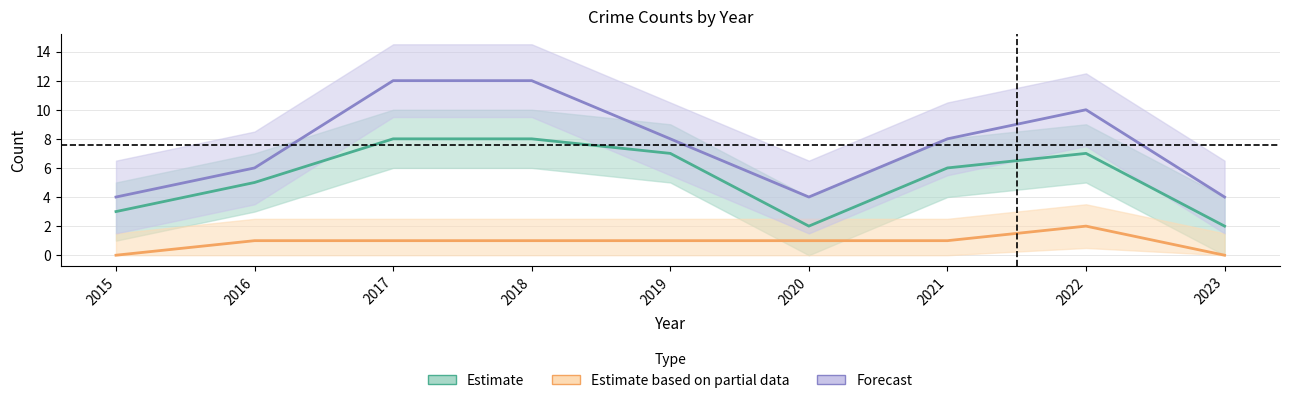

Count the Total values in the range 4 to 10.

7